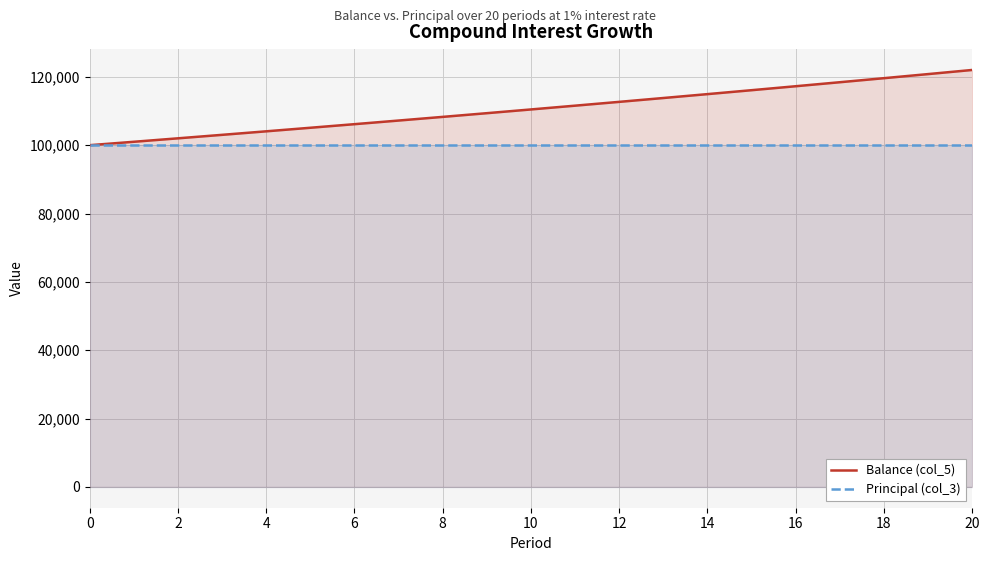

True or false: Balance (col_5) has a value of 157501.5 at 18.

False